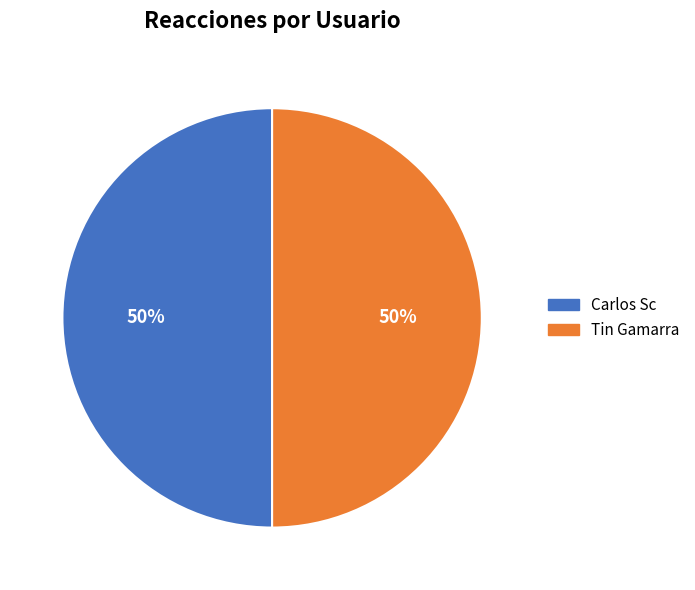

How many slices are in this pie chart?

2